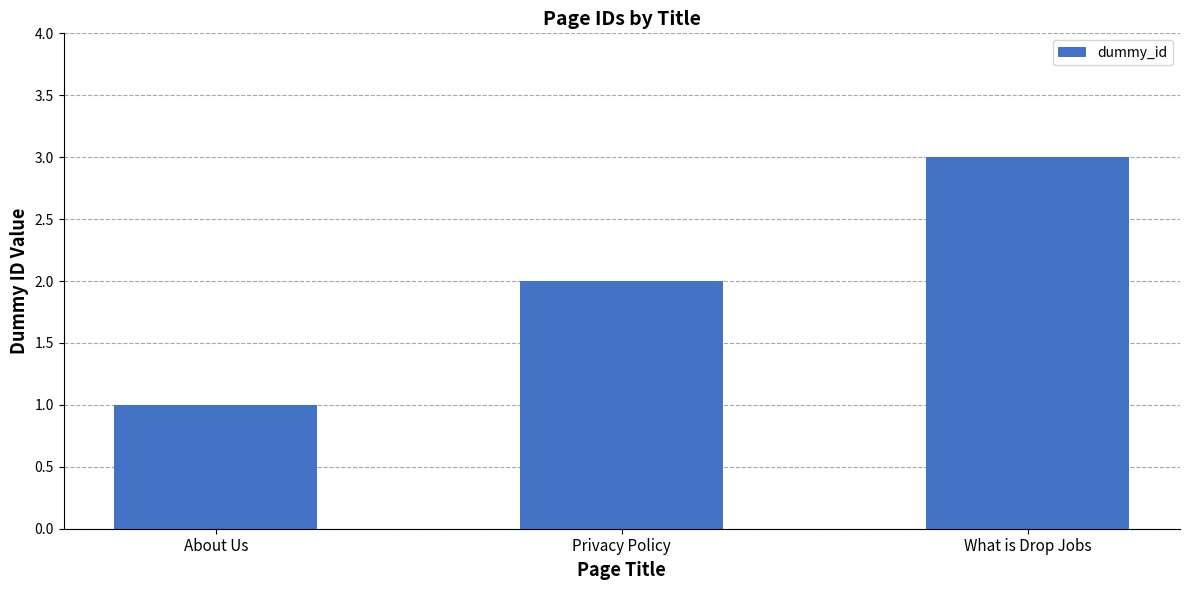

Reading left to right, transcribe all the data shown in this chart.

About Us=1	Privacy Policy=2	What is Drop Jobs=3